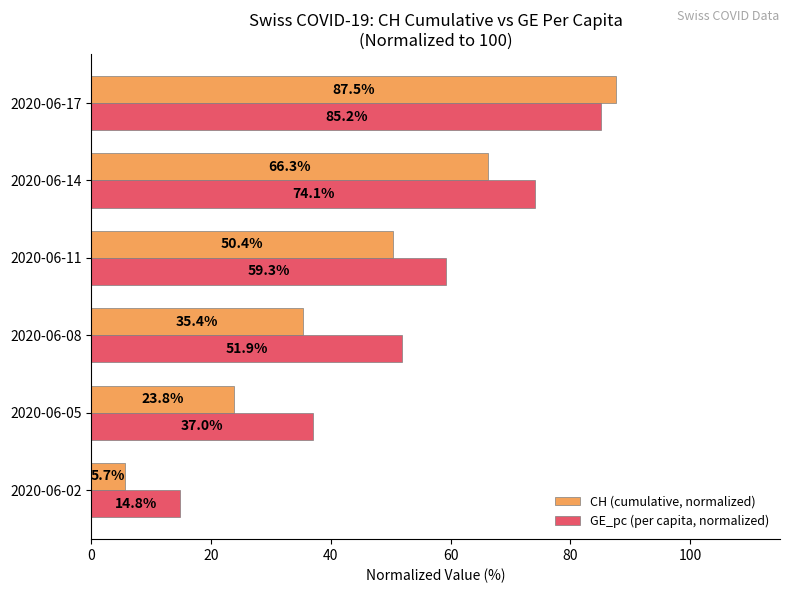

Which series has the largest range (max minus min)?

CH (cumulative, normalized)